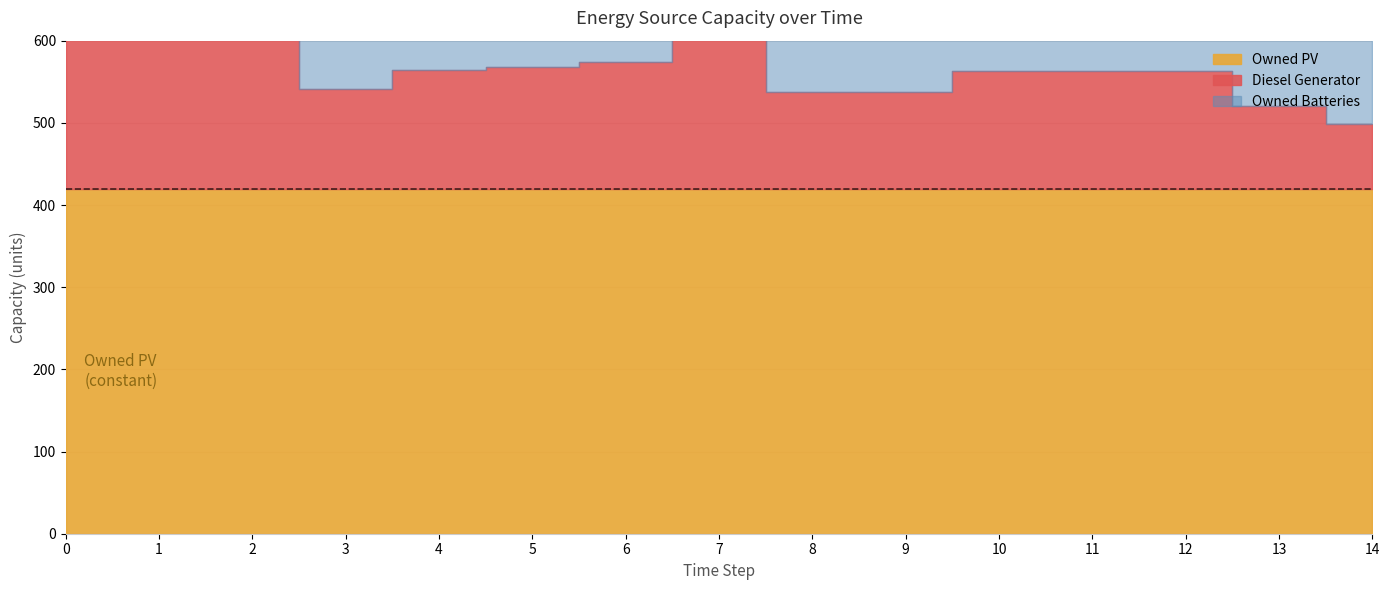

List the series in order of their peak value, lowest first.

Diesel Generator, Owned PV, Owned Batteries